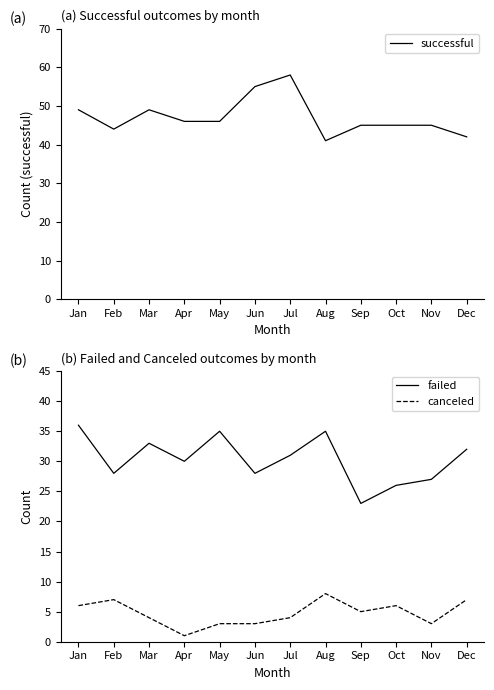

Between Jan and May, which is larger?

Jan